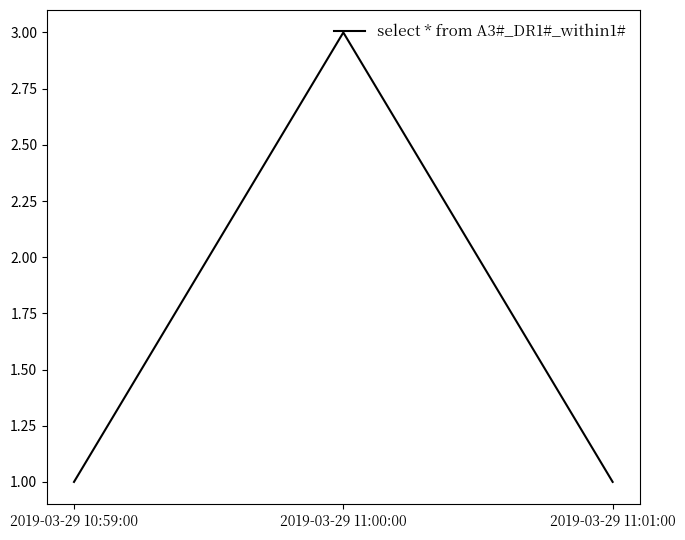

The value at 2019-03-29 11:01:00 is 2. True or false?

False